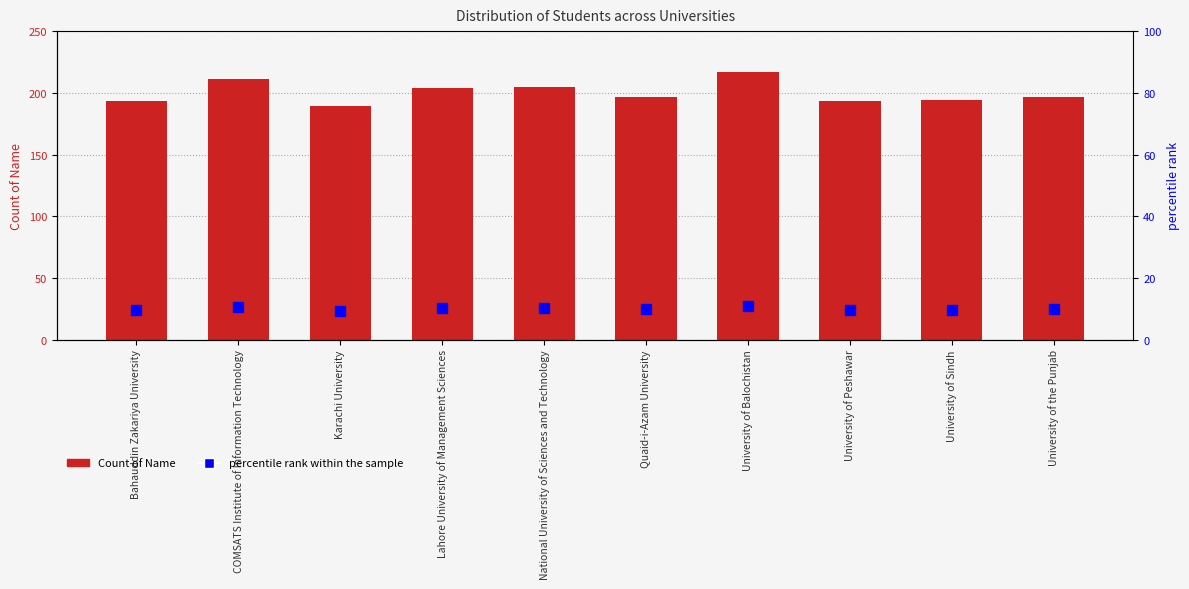

How many percentile rank within the sample values are between 9 and 10?

6